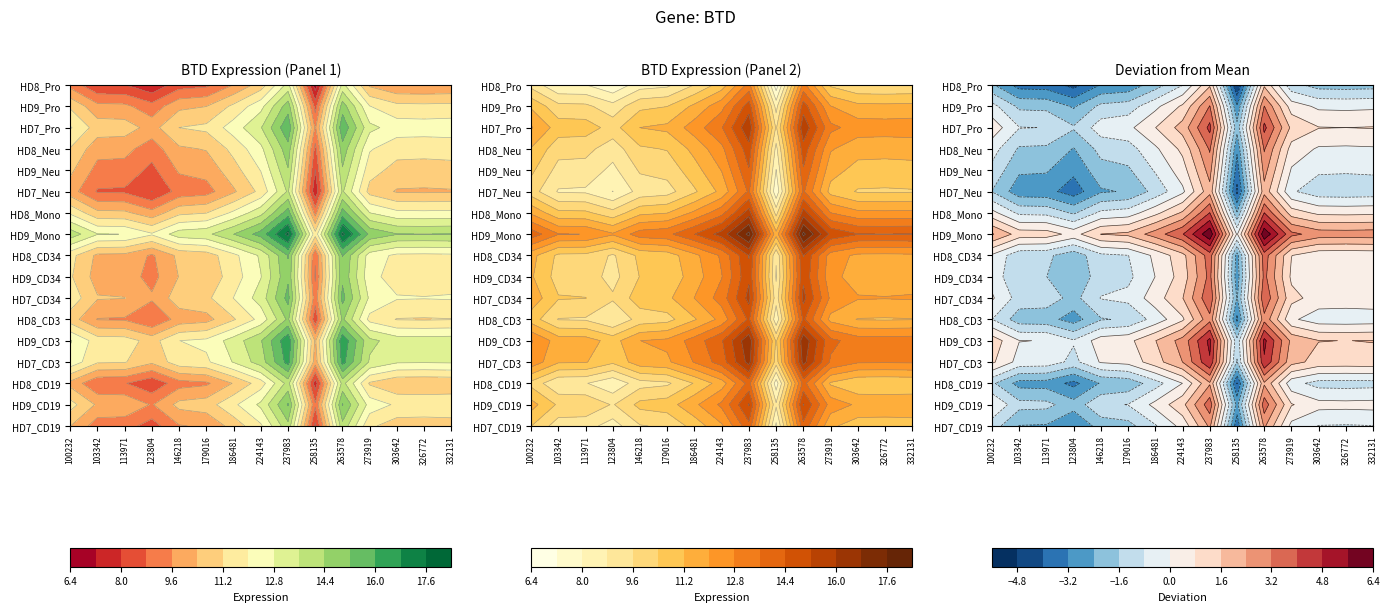

What is the difference between the maximum and second lowest values?

15.8